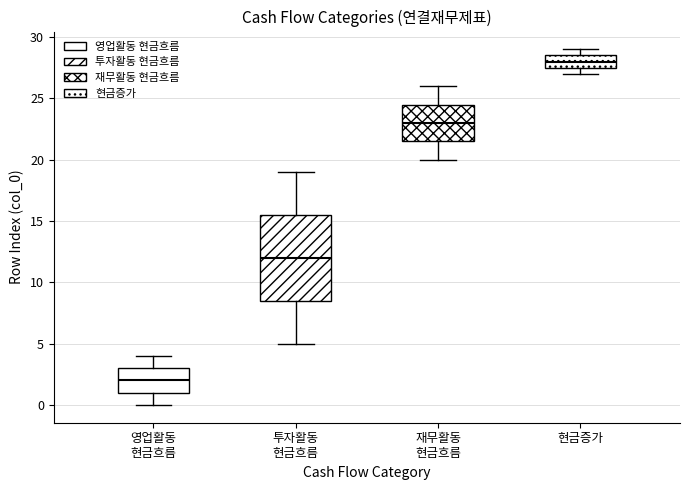

Reading left to right, transcribe this box plot: for each box, give where its median line is, the range the box spans, and where its two whiskers end, as read against the y-axis. The values are not printed on the chart, so give them approximately, as read against the axis.

영업활동 현금흐름: median 2.0, box 1.0 to 3.0, whiskers 0.0 to 4.0
투자활동 현금흐름: median 12.0, box 8.5 to 15.5, whiskers 5.0 to 19.0
재무활동 현금흐름: median 23.0, box 21.5 to 24.5, whiskers 20.0 to 26.0
현금증가: median 28.0, box 27.5 to 28.5, whiskers 27.0 to 29.0